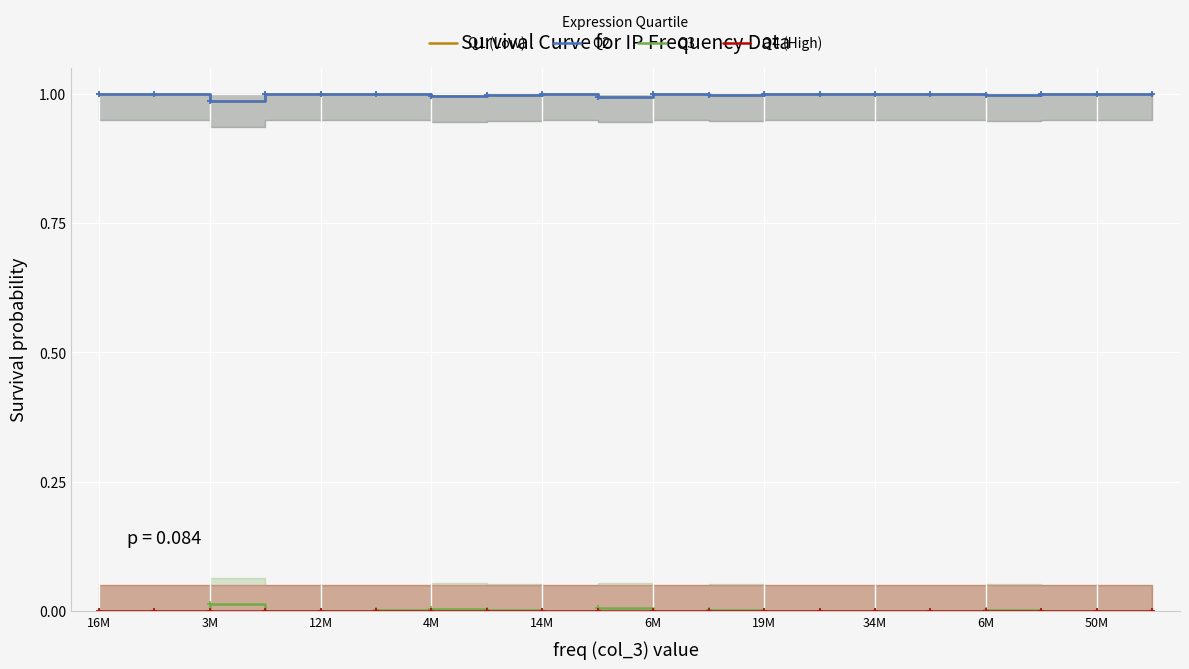

True or false: Q3 and Q4 (High) intersect in this chart.

False